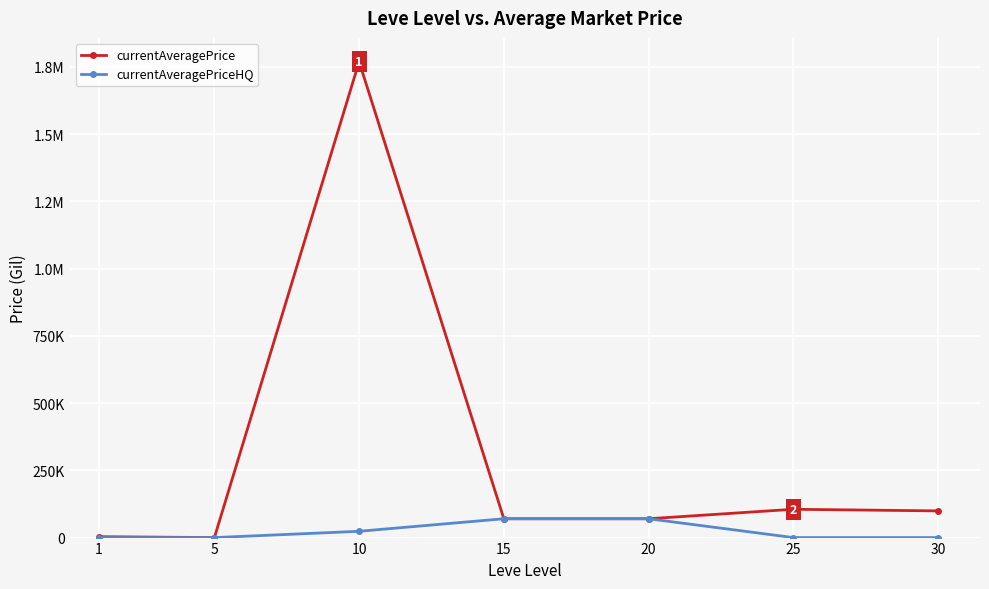

What is the average value of the currentAveragePriceHQ series?

23352.3